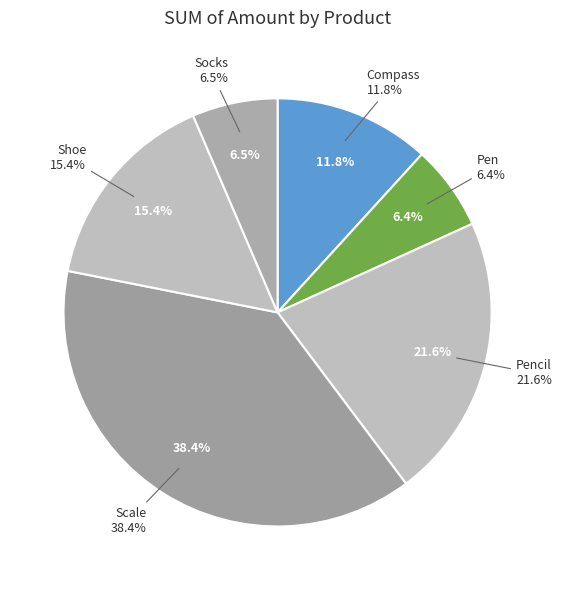

How many segments does this pie chart have?

6